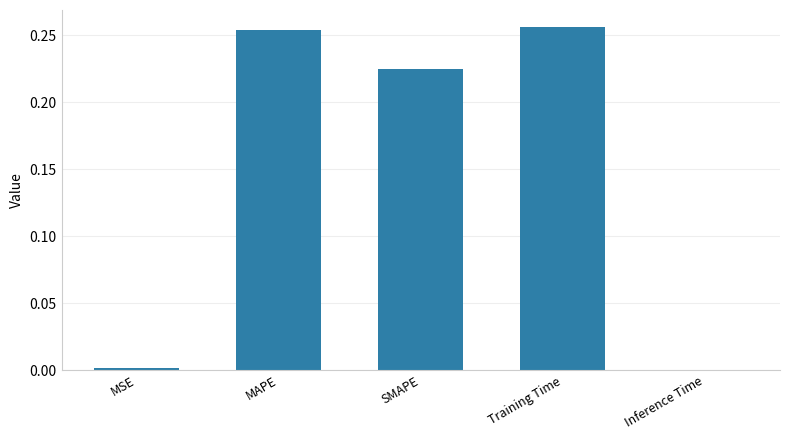

Between Inference Time and SMAPE, which is larger?

SMAPE